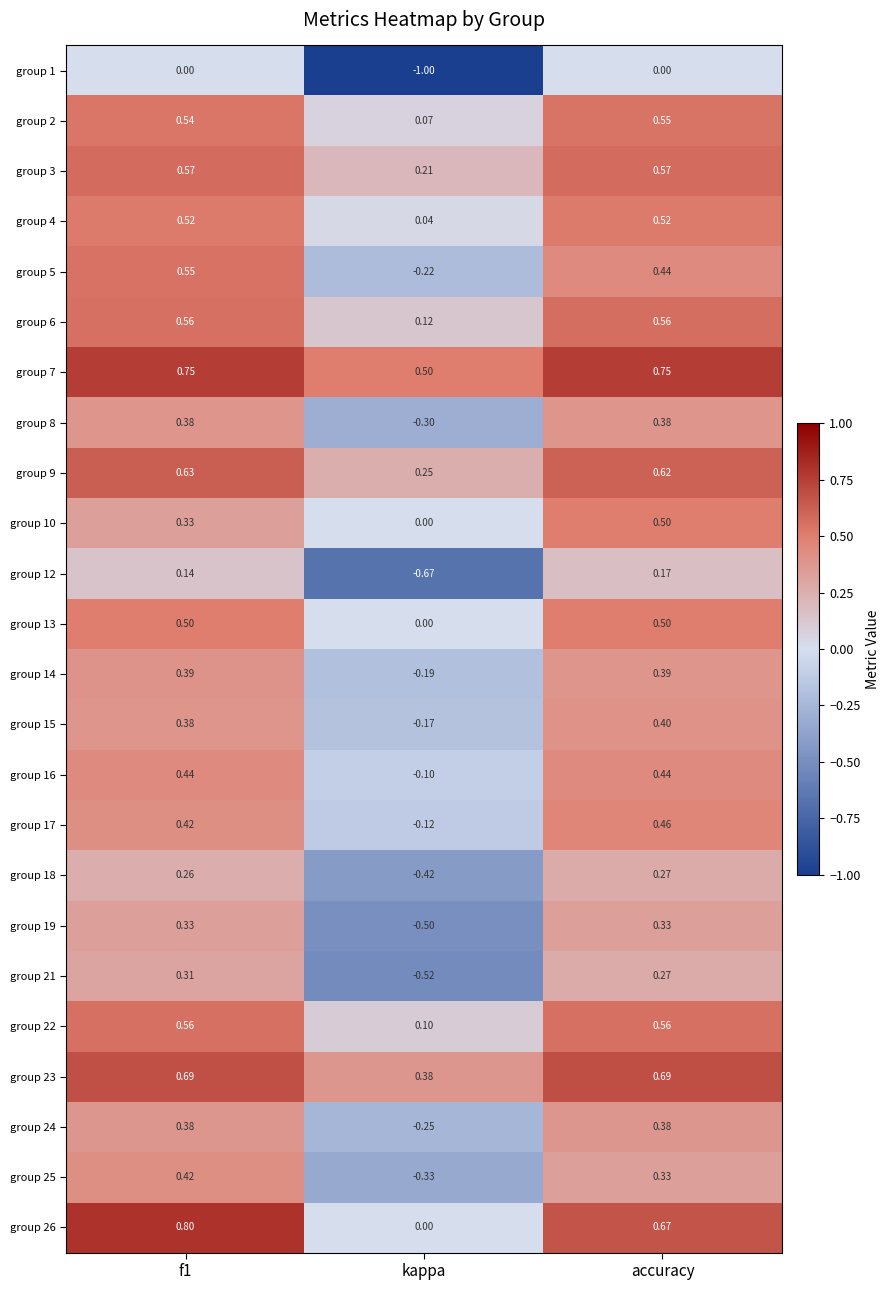

At which label is group 17 closest to 0?

kappa